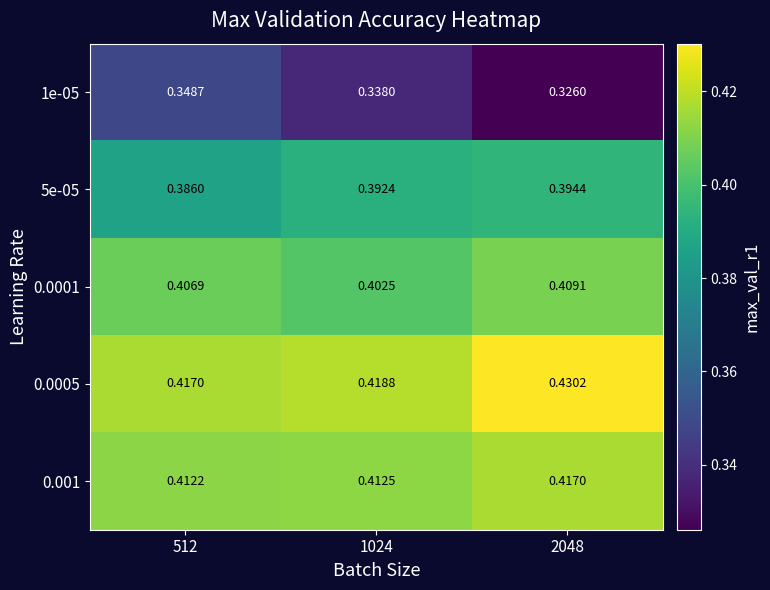

Is the value of 0.0005 at 1024 greater than the value of 1e-05 at 2048?

Yes